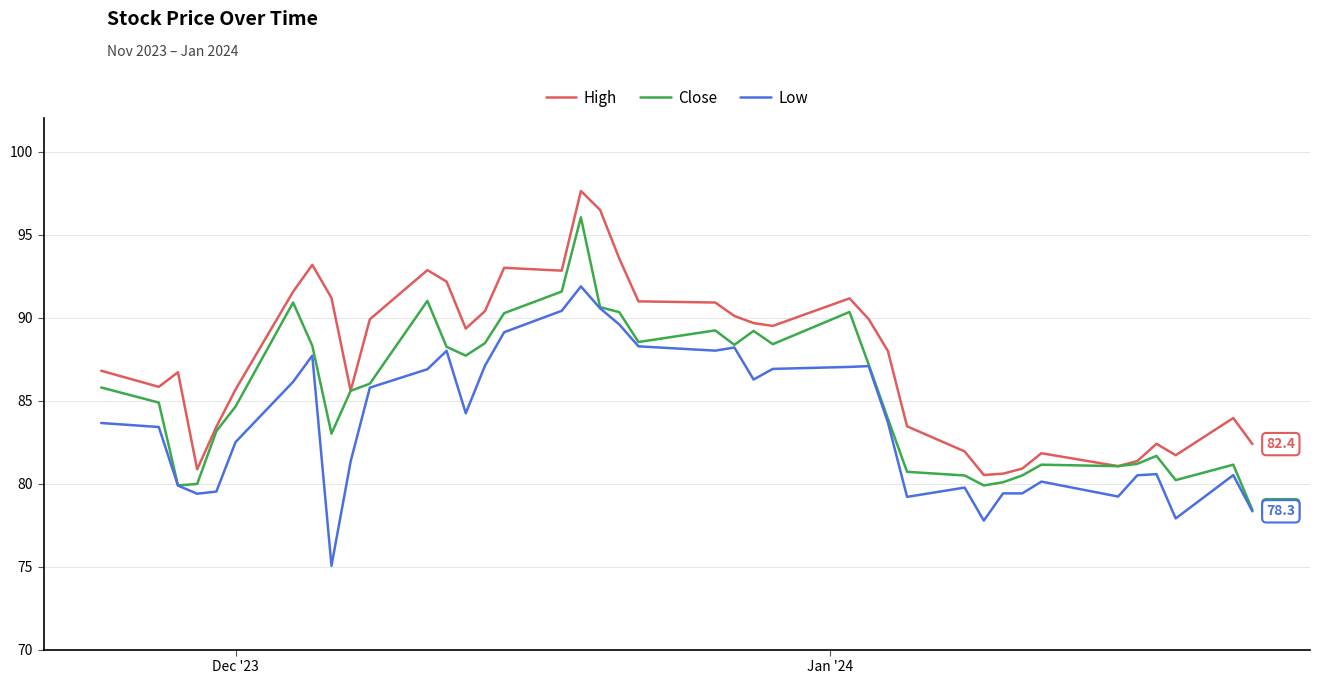

What is the smallest value displayed?

75.1